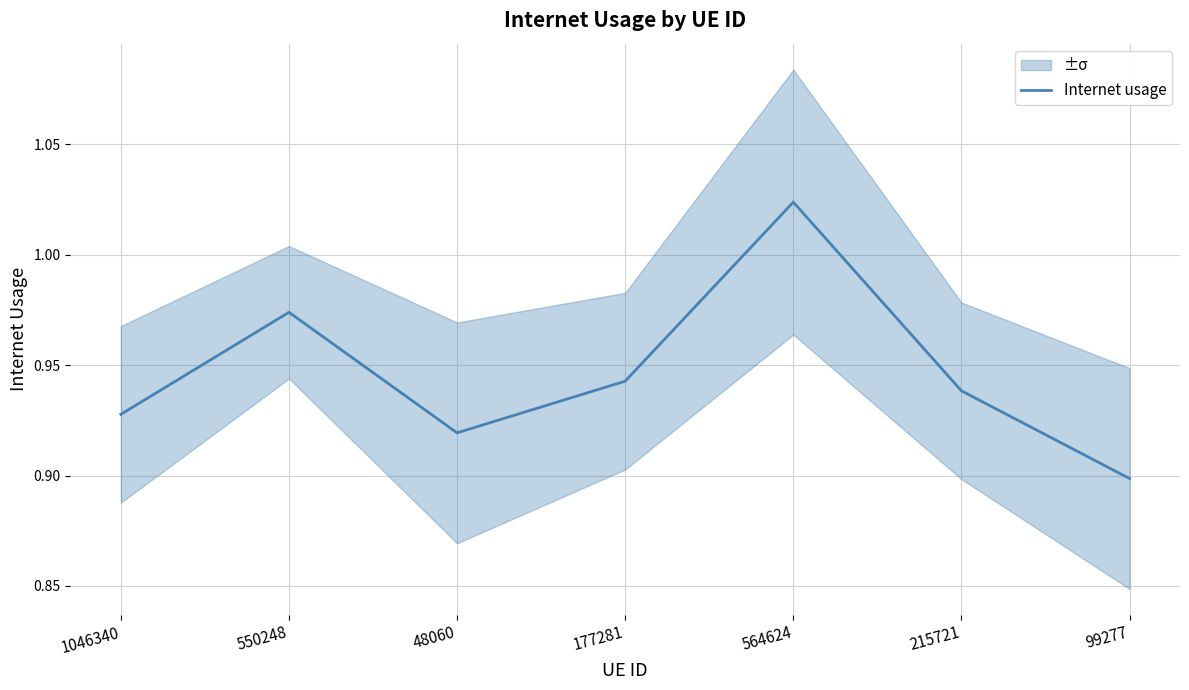

Which has a higher value, 564624 or 1046340?

564624